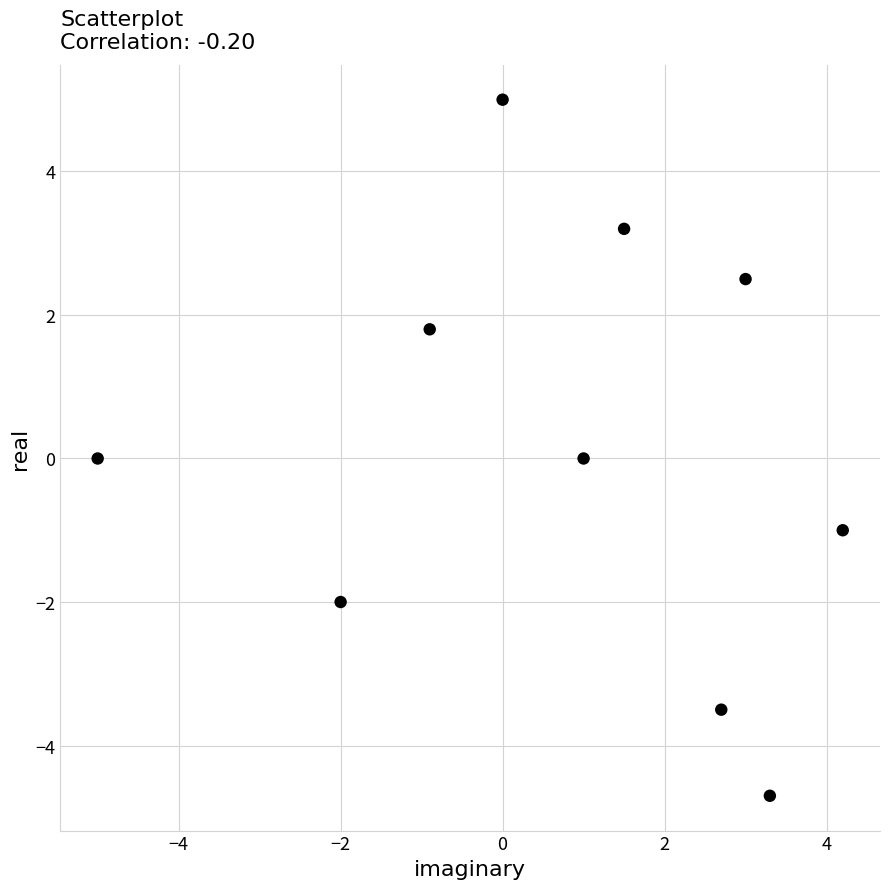

What is the range of Y values (max minus min)?

9.7